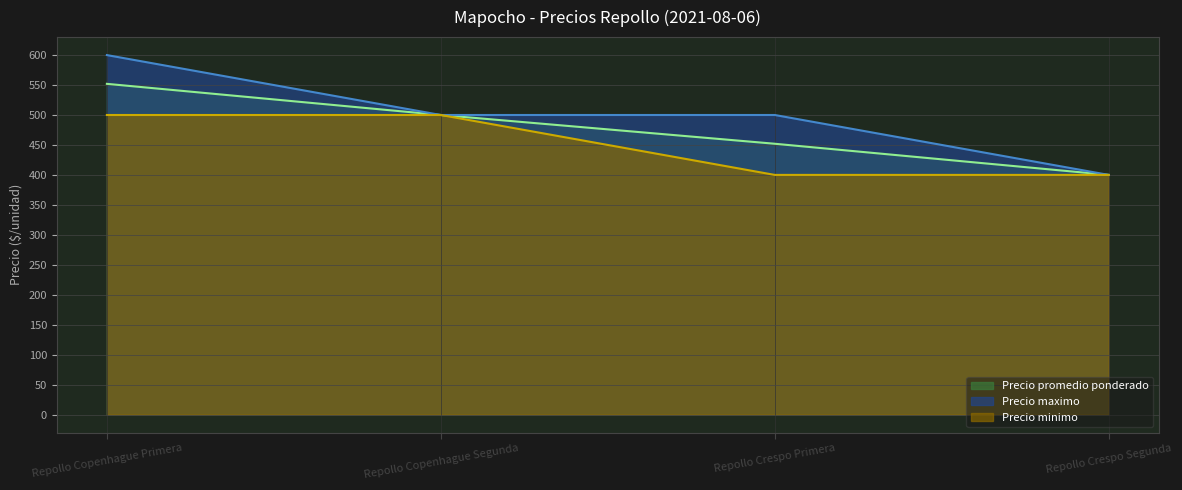

What are all the series names shown in the legend?

Precio promedio ponderado, Precio maximo, Precio minimo